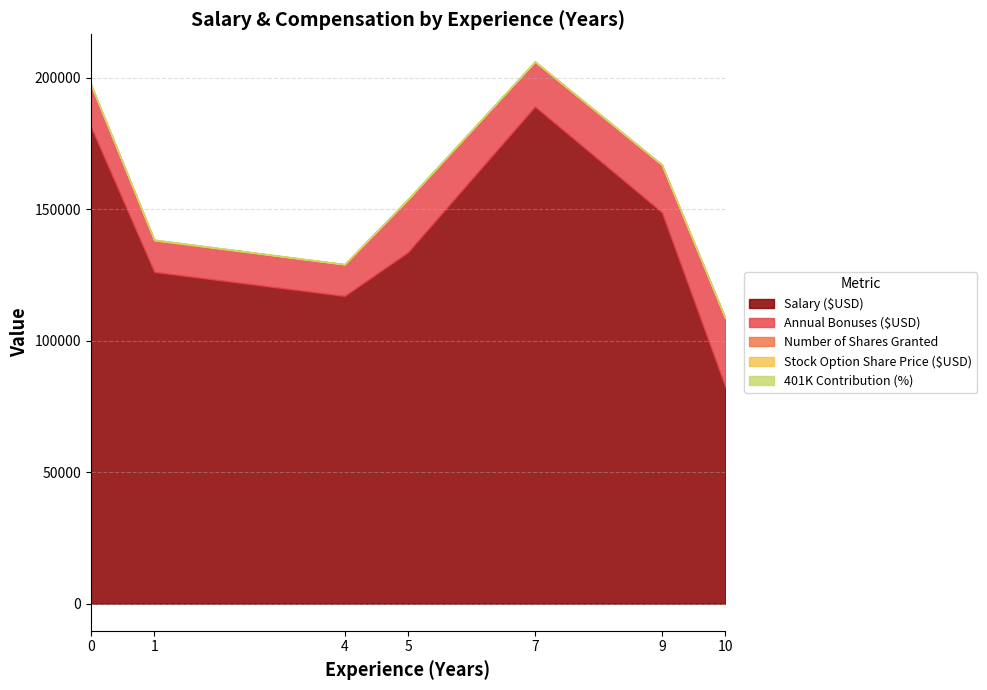

How many data points does each series have?

7